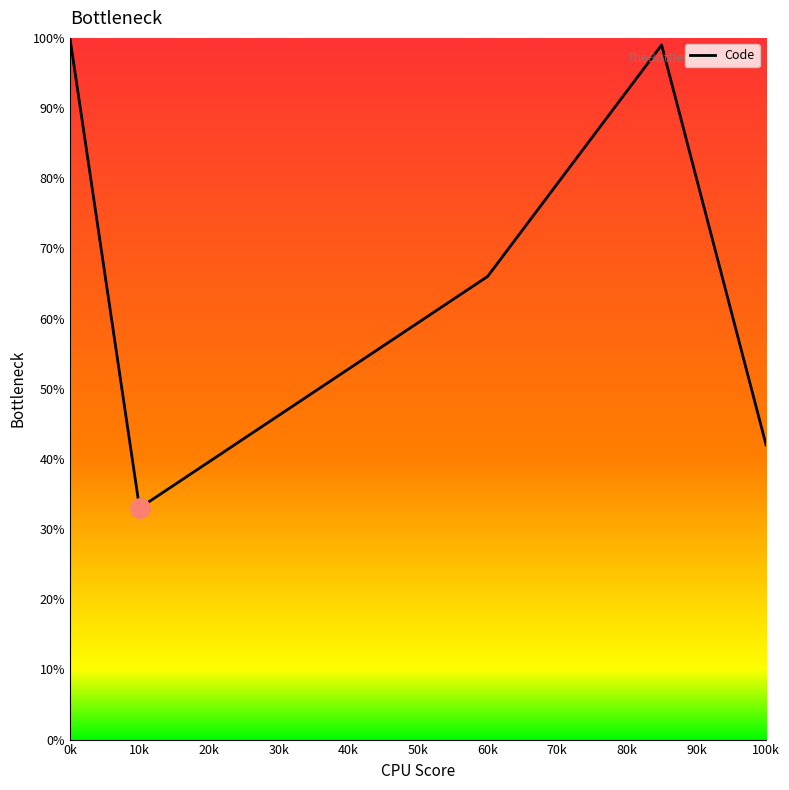

How many interior local peaks (higher than both neighbors) does the data have?

1